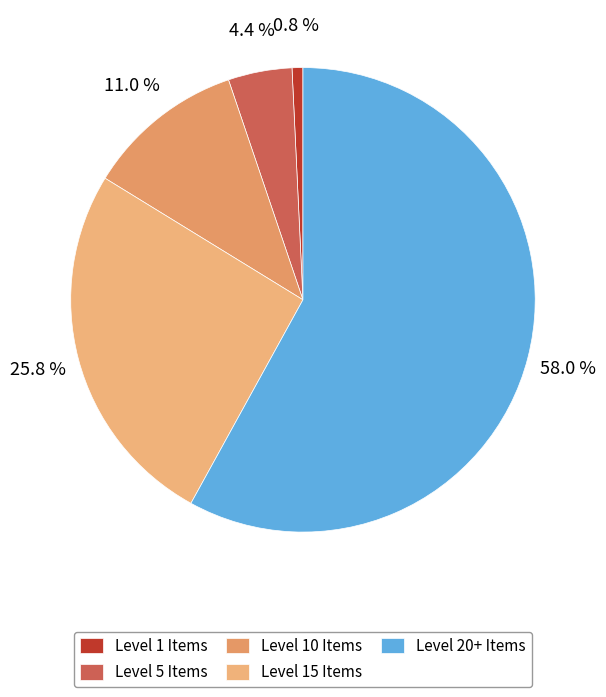

Count the number of slices in the pie.

5